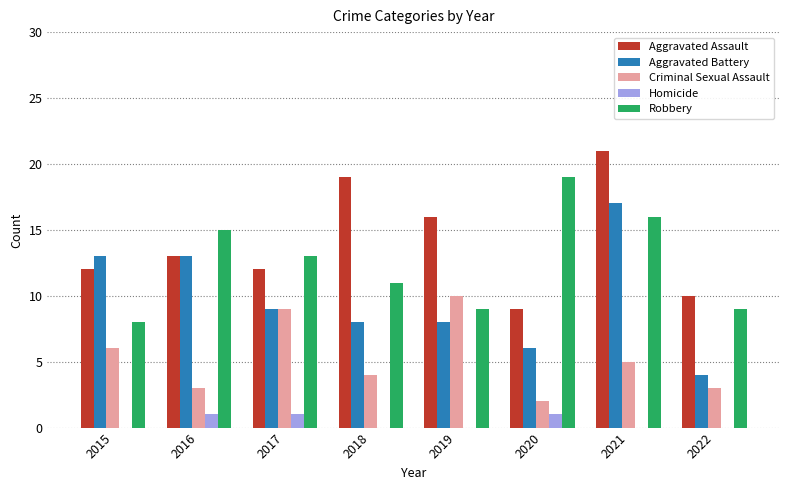

Count the number of data series in this chart.

5